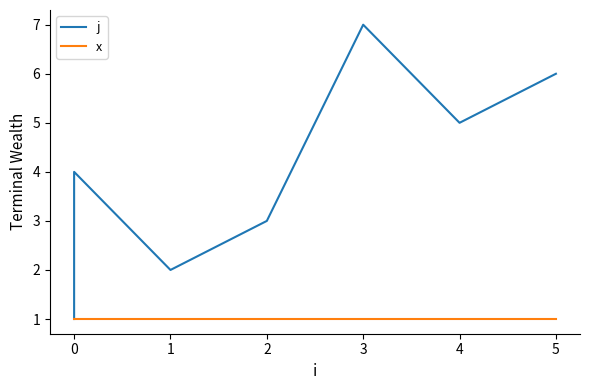

How many series are shown in this chart?

2